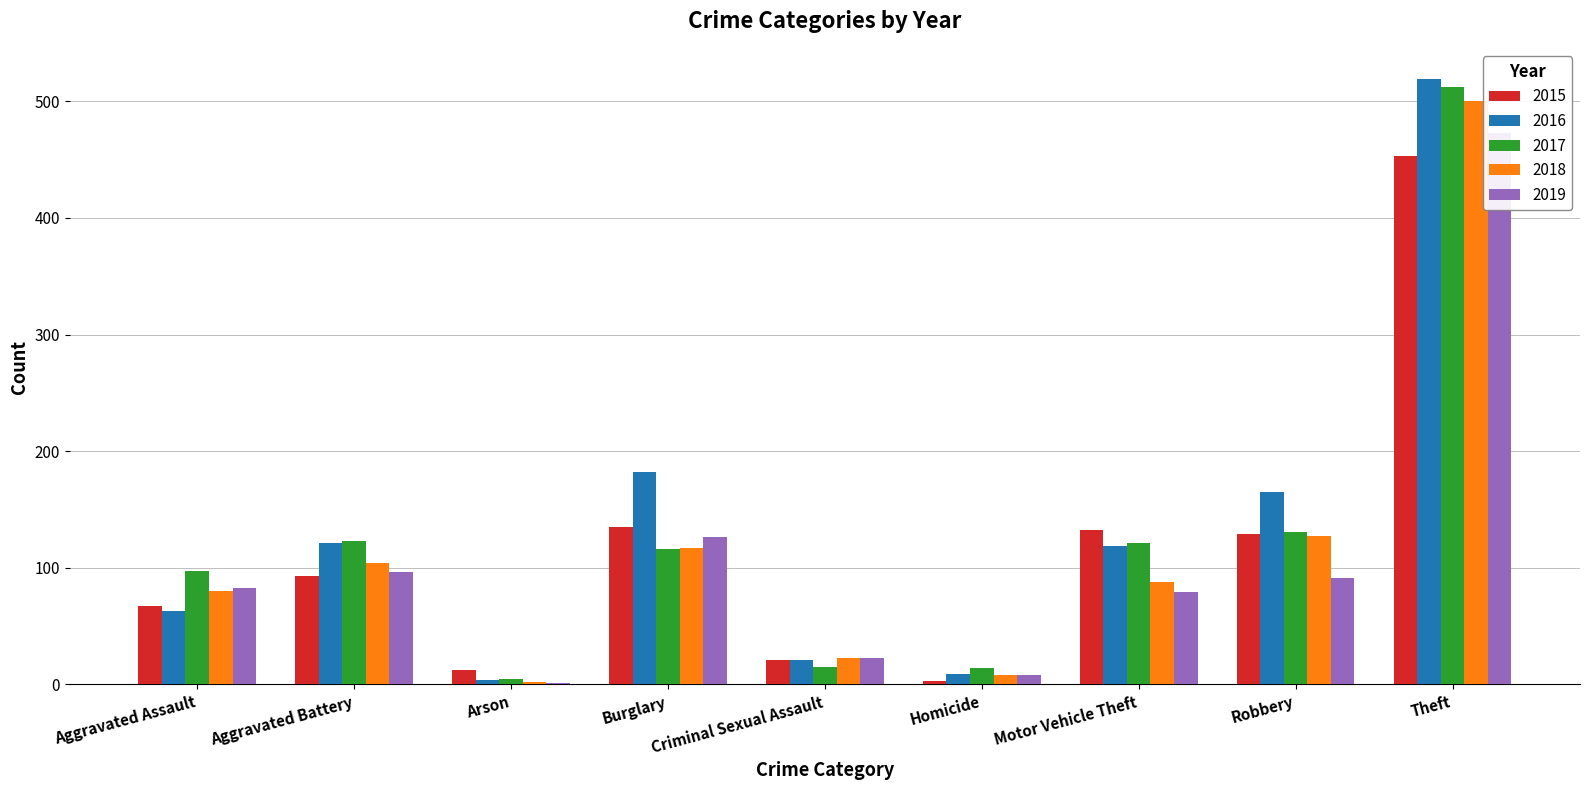

What is the difference between the highest and lowest values at Motor Vehicle Theft?

53